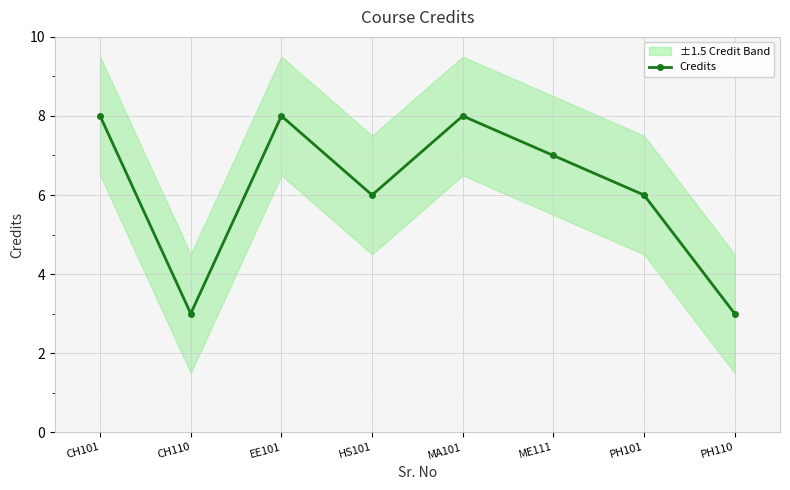

What is the average value?

6